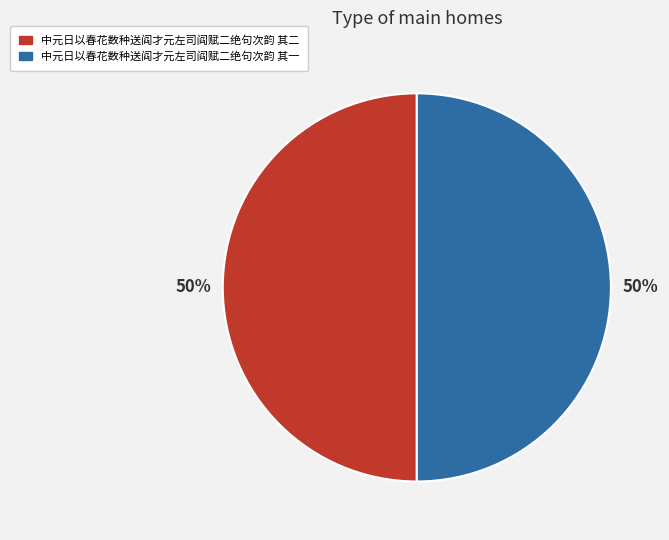

Do 中元日以春花数种送阎才元左司阎赋二绝句次韵 其二 and 中元日以春花数种送阎才元左司阎赋二绝句次韵 其一 together represent more than half of the pie?

Yes